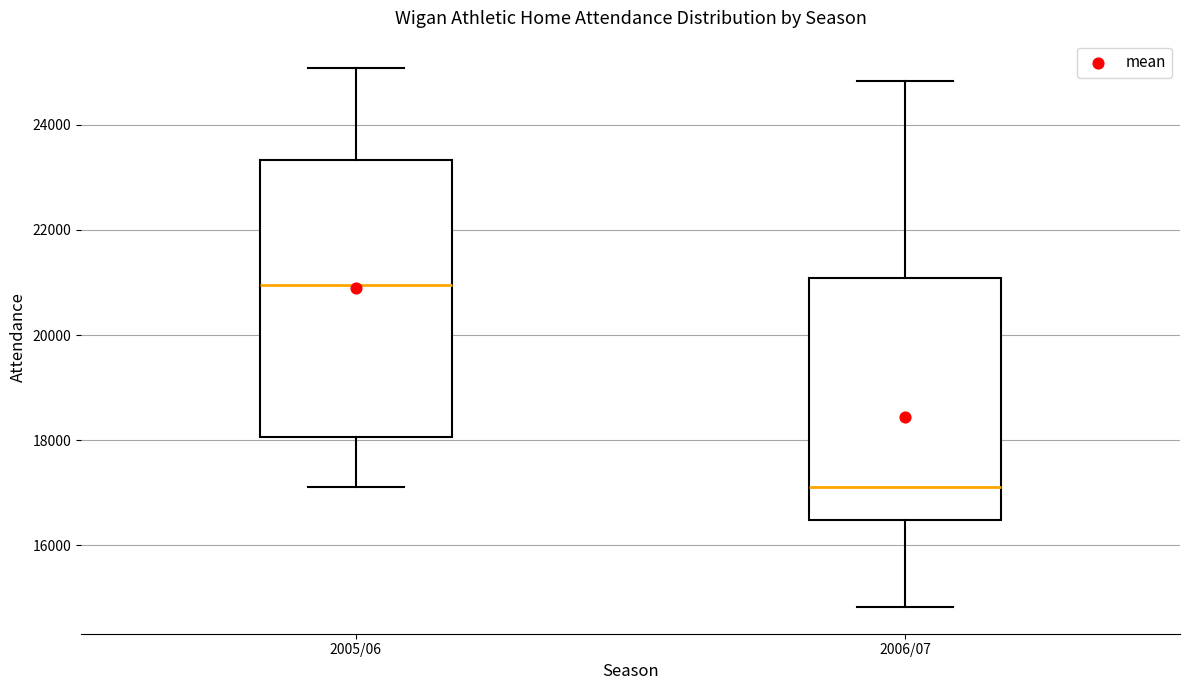

Reading left to right, transcribe this box plot: for each box, give where its median line is, the range the box spans, and where its two whiskers end, as read against the y-axis. The values are not printed on the chart, so give them approximately, as read against the axis.

2005/06: median 21000, box 18000 to 23400, whiskers 17200 to 25000
2006/07: median 17200, box 16400 to 21000, whiskers 14800 to 24800